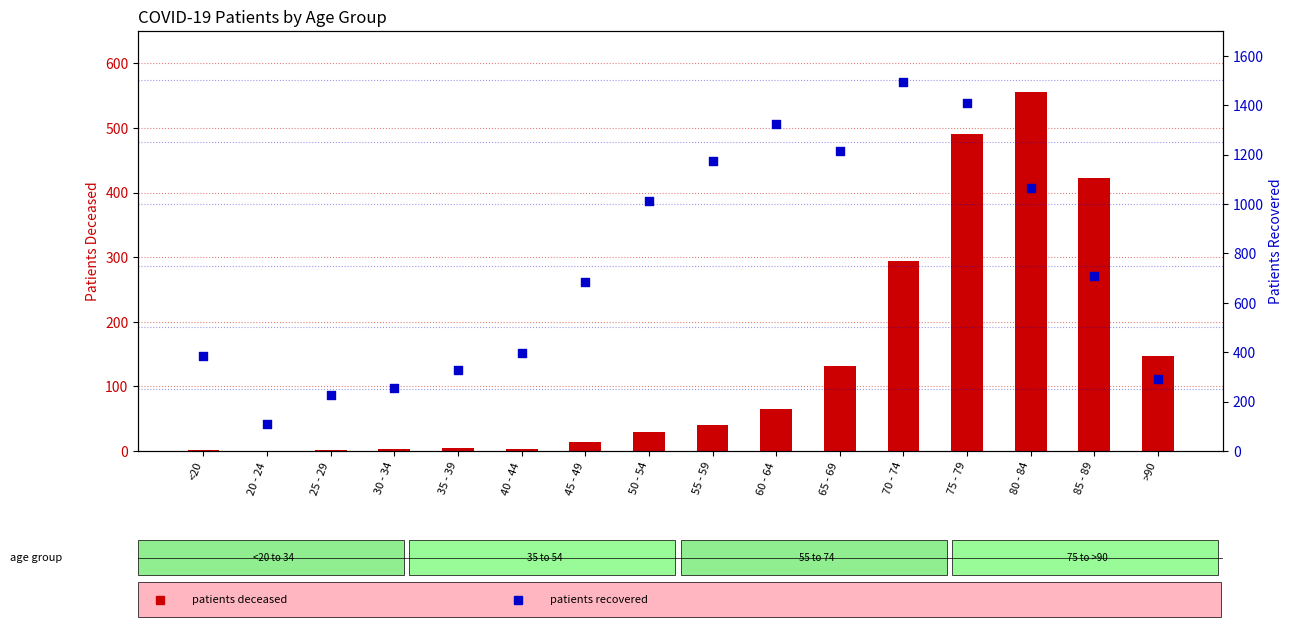

Is the value of patients recovered at 30 - 34 greater than the value of patients deceased at 85 - 89?

No